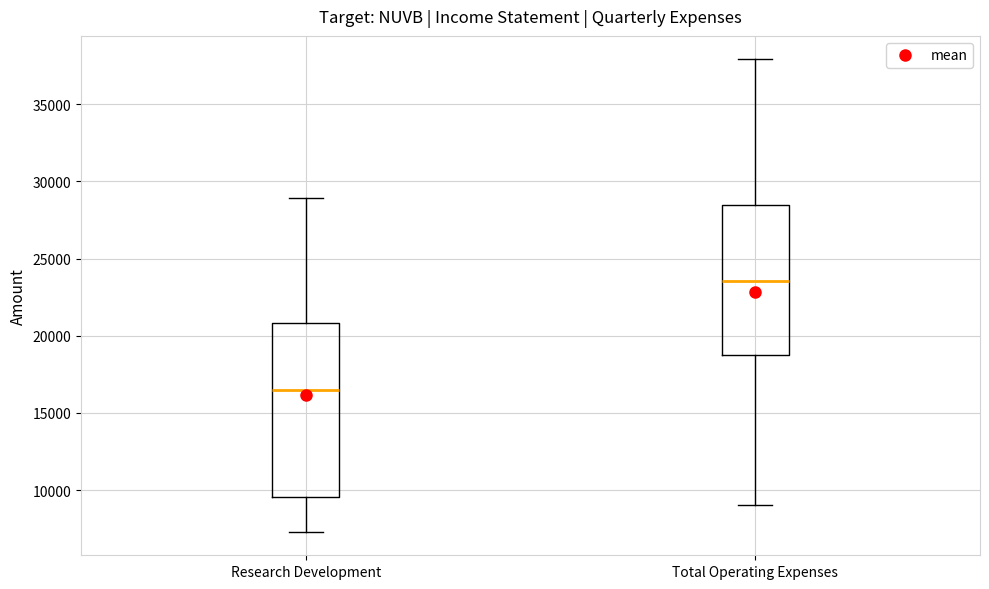

Comparing the boxes themselves (not the whiskers), which one is the tallest?

Research Development